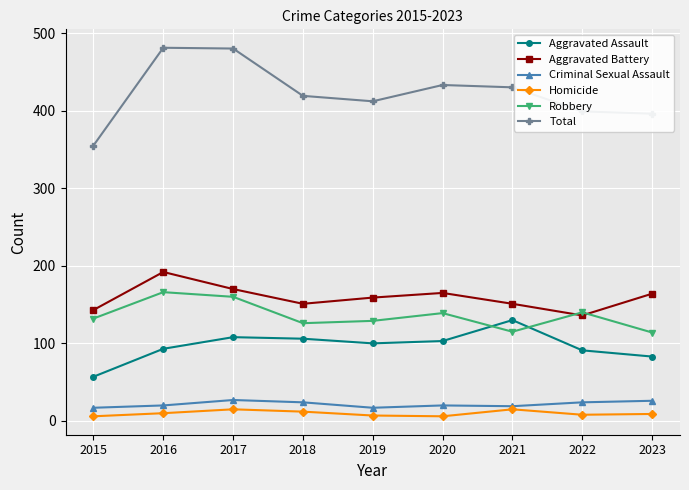

Does the chart have visible grid lines?

Yes